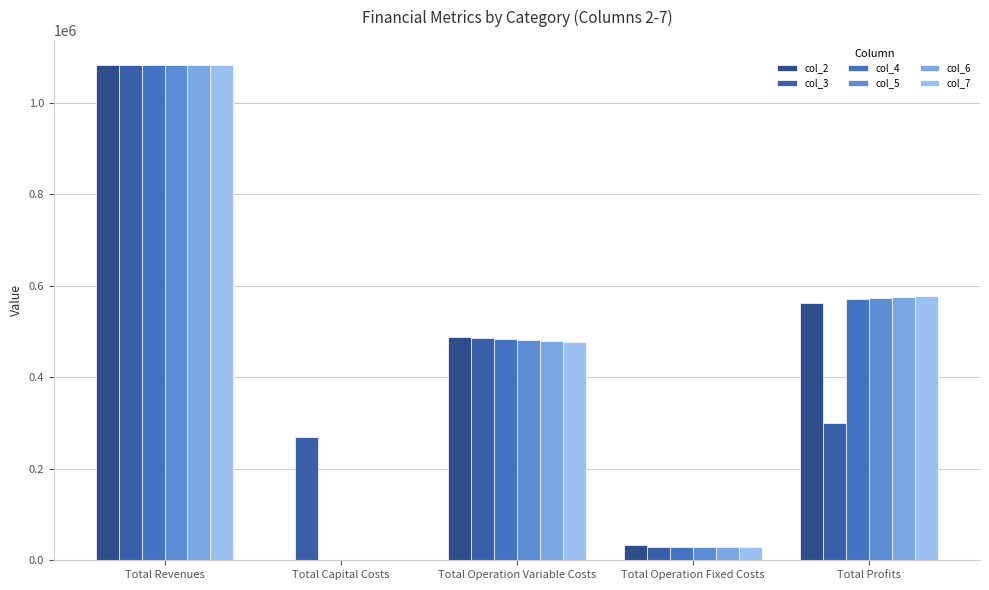

How many groups of bars are there?

5